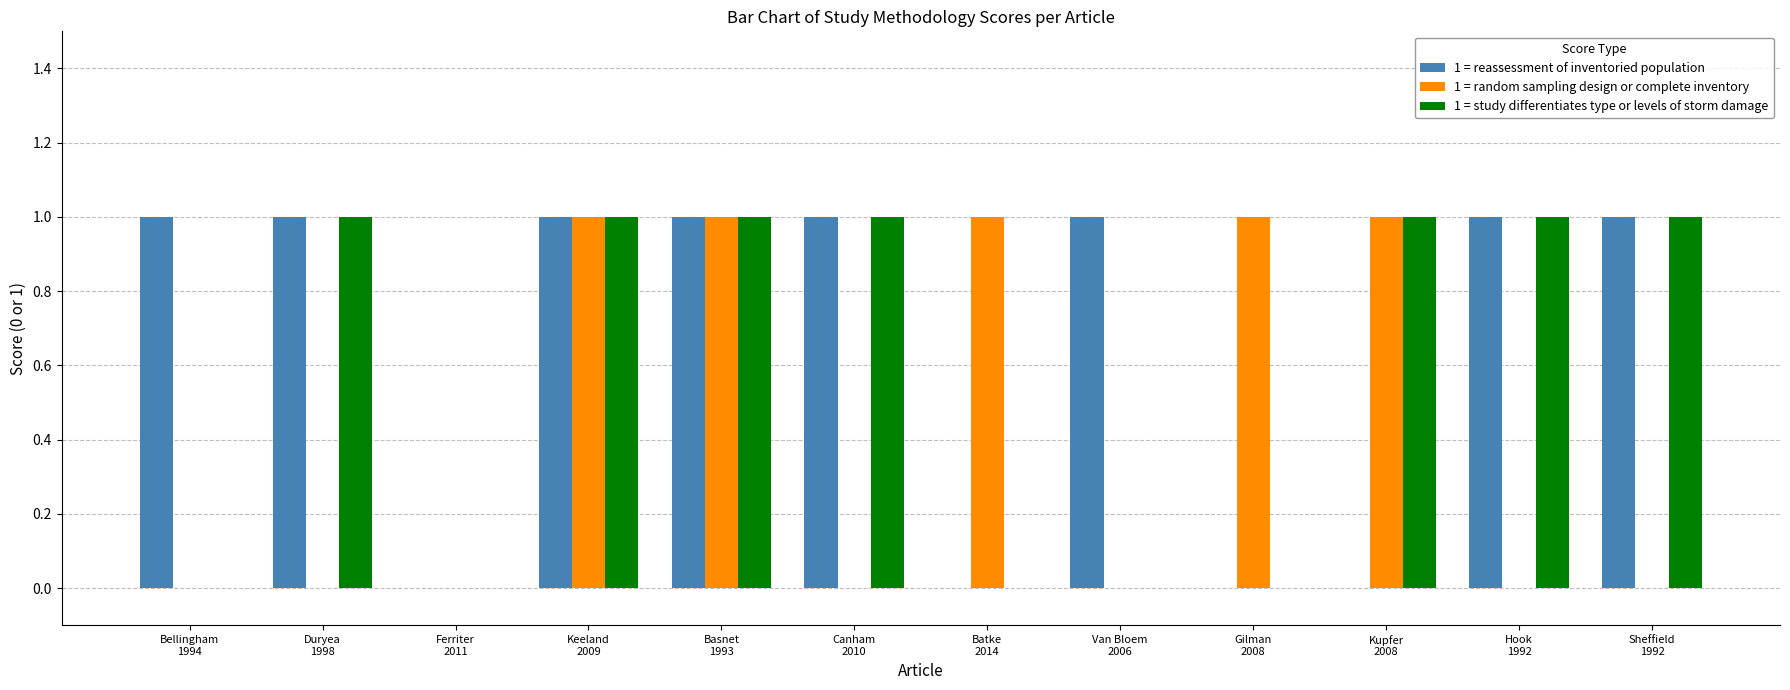

Are the bars horizontal?

No